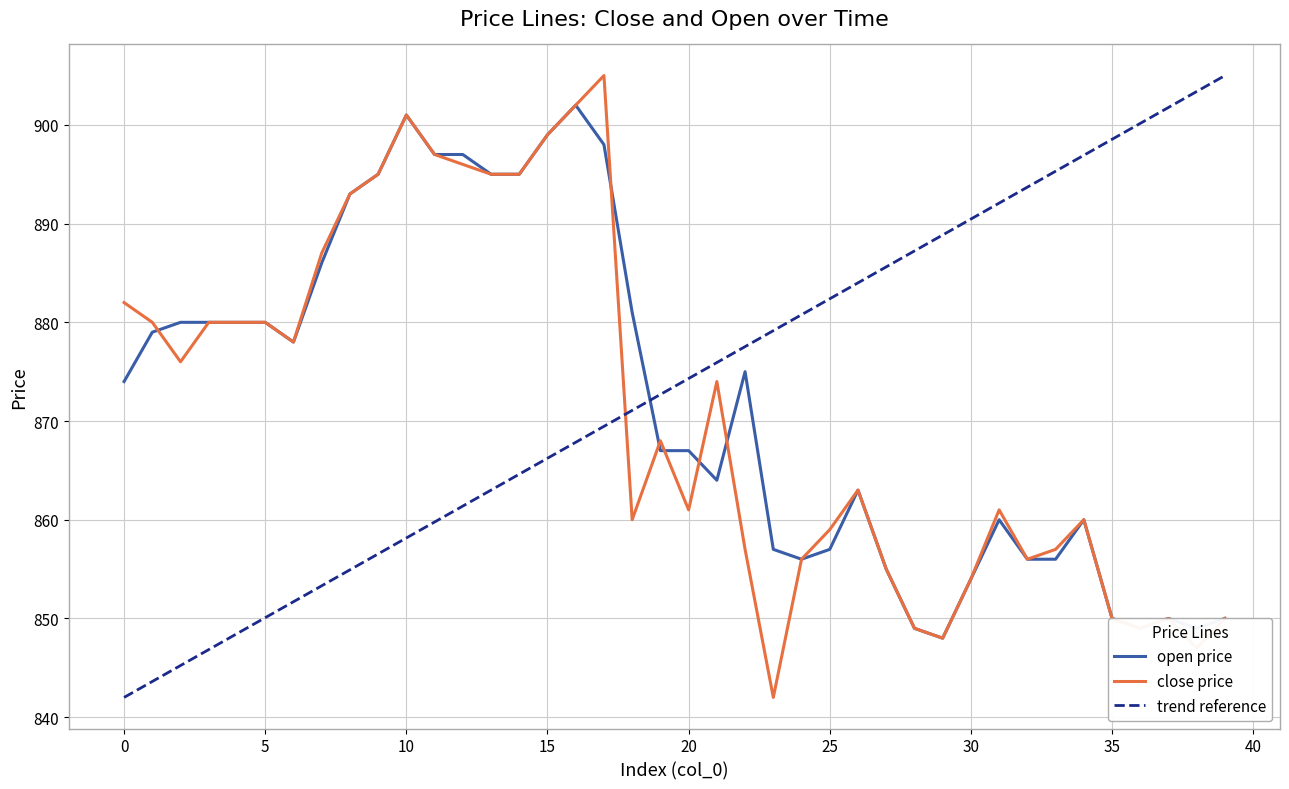

Which series ends up on top after the final intersection of open and close?

open